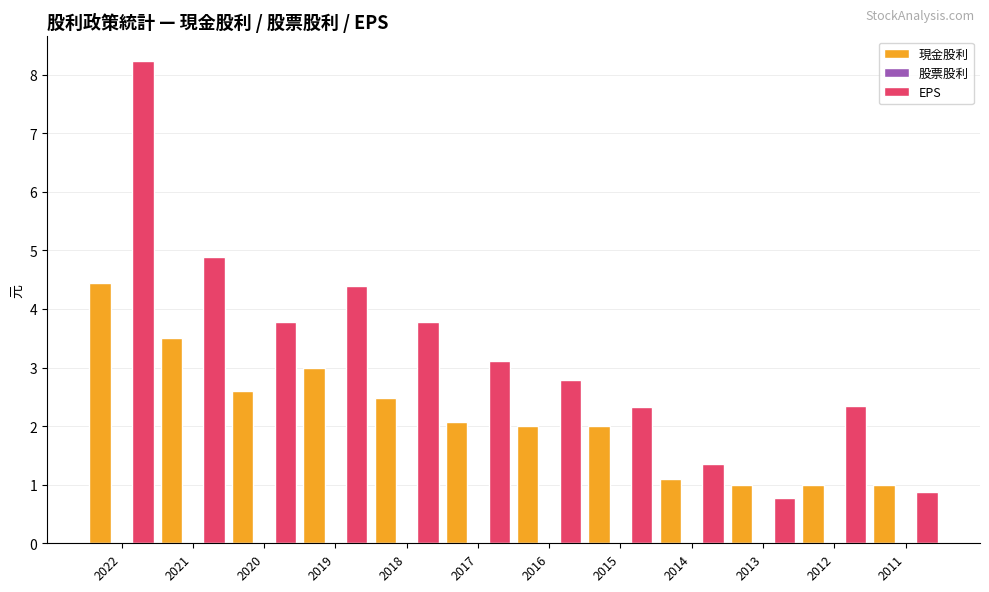

At how many categories does at least one series exceed 5?

1